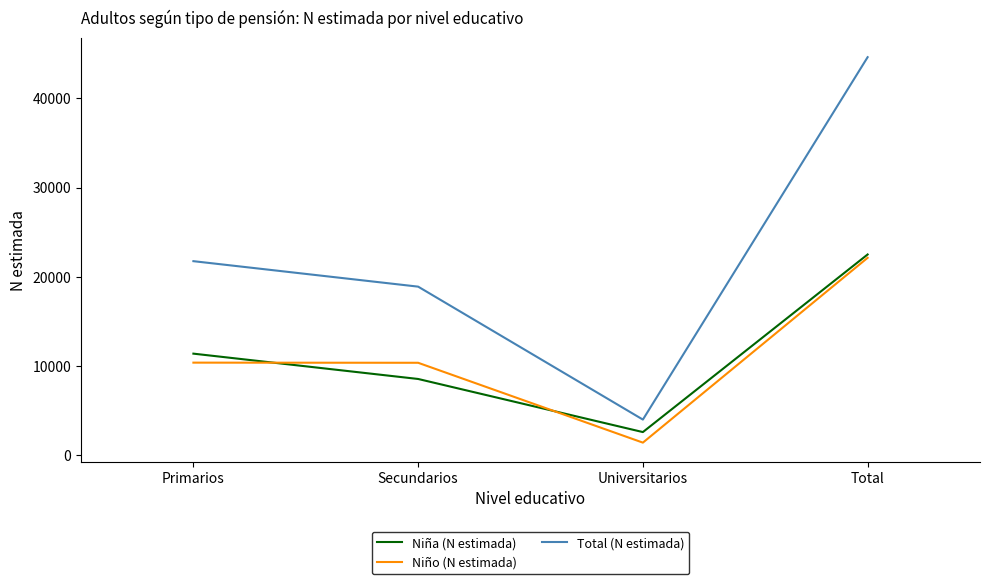

How many lines are shown in the chart?

3